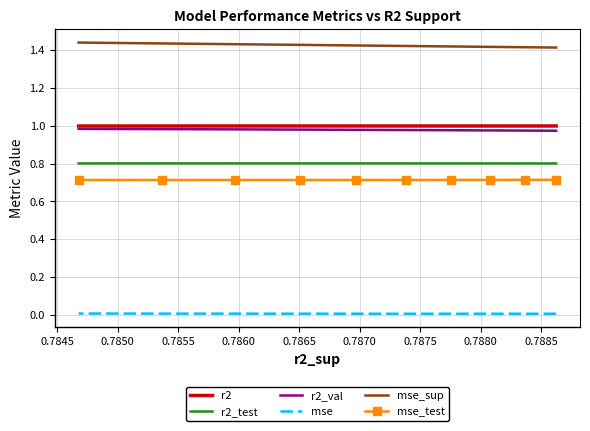

True or false: mse_sup and mse intersect in this chart.

False